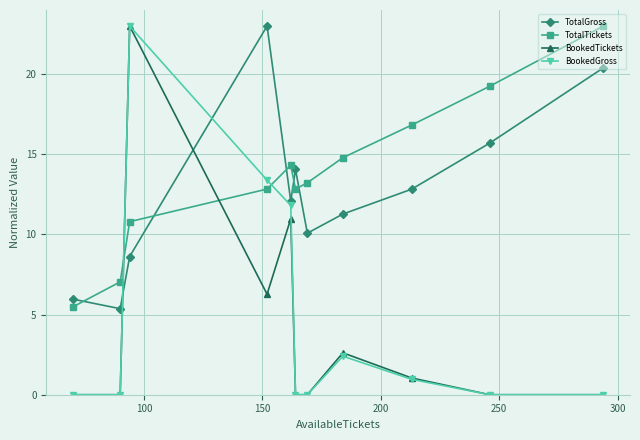

What is the value of the BookedTickets point at the 4th from the left?

6.3